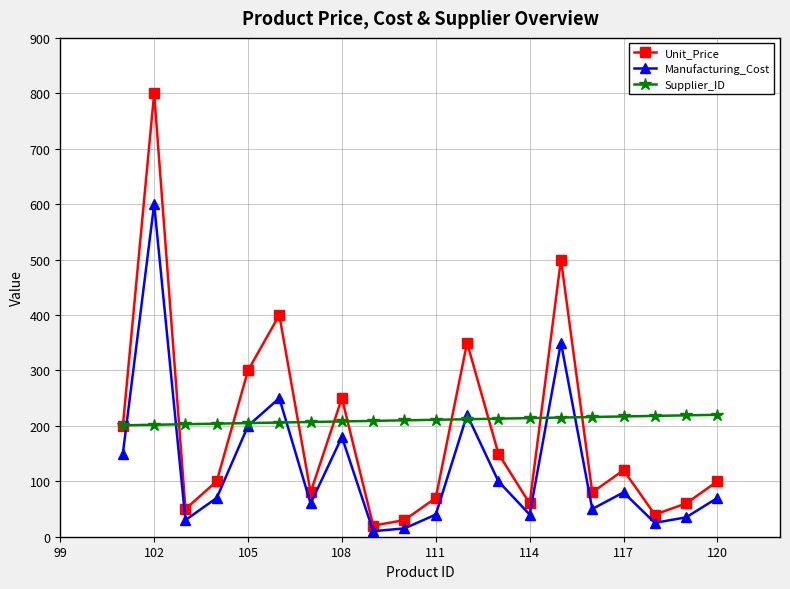

What is the average value of the Unit_Price series?

188